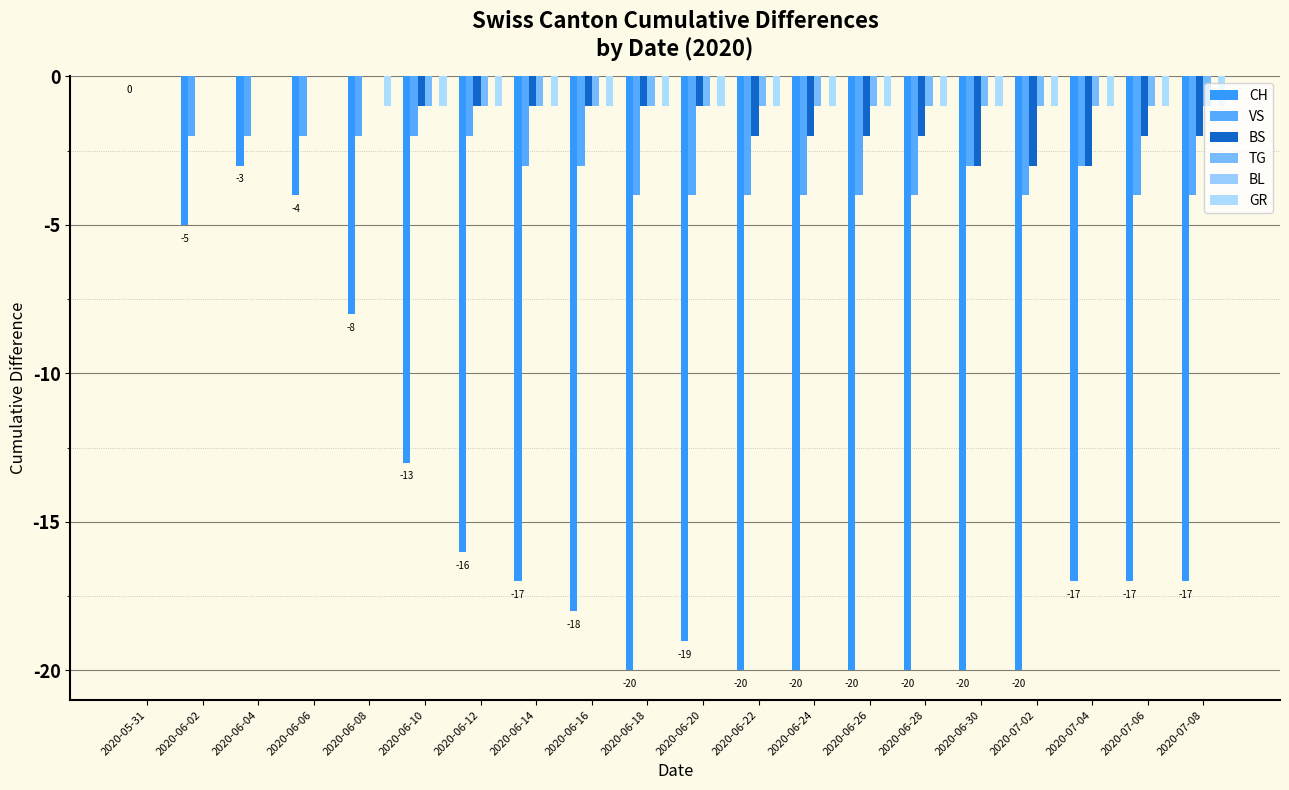

What is the sum of all TG values?

-15